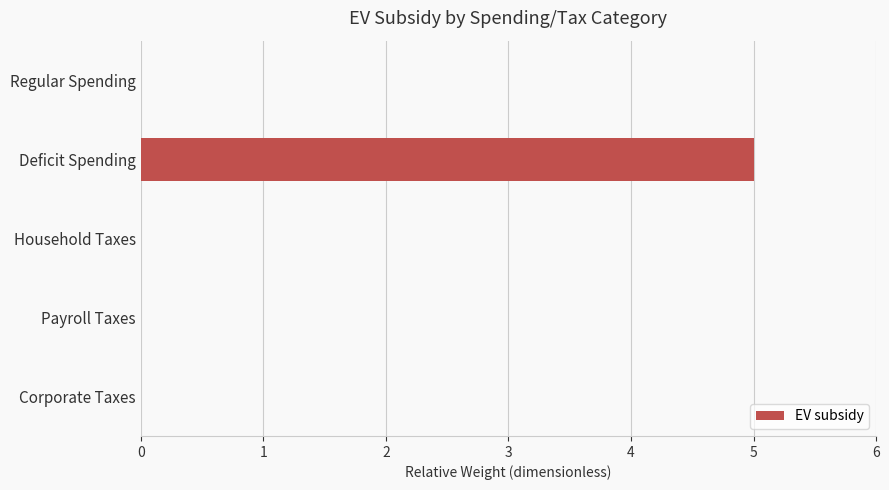

The value at Household Taxes is -3. True or false?

False